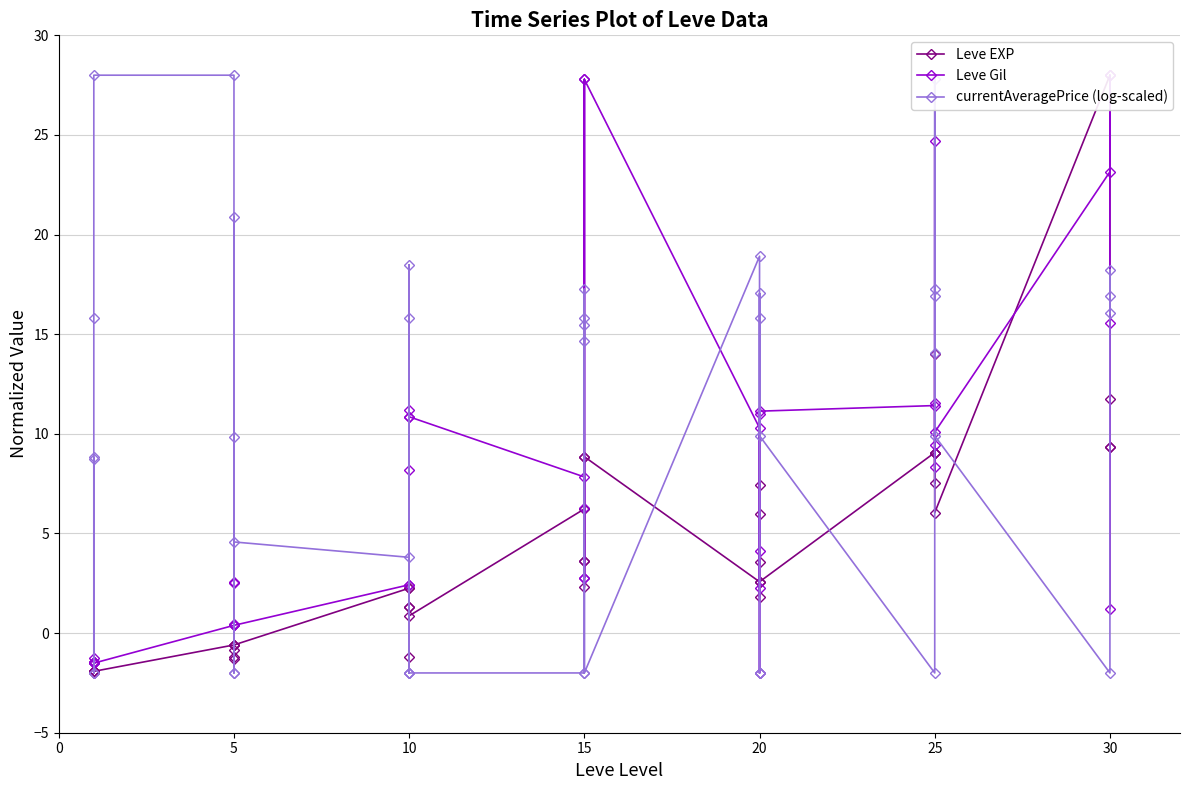

What is the value of the currentAveragePrice (log-scaled) point at the 33rd from the left?

17.3